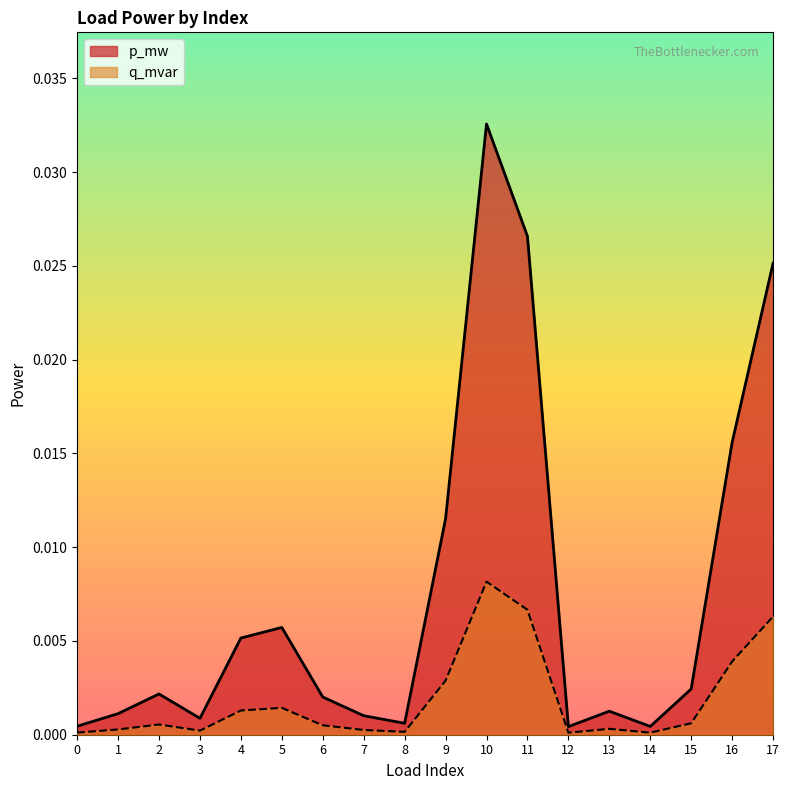

Rank the series at 17 from lowest to highest value.

q_mvar, p_mw